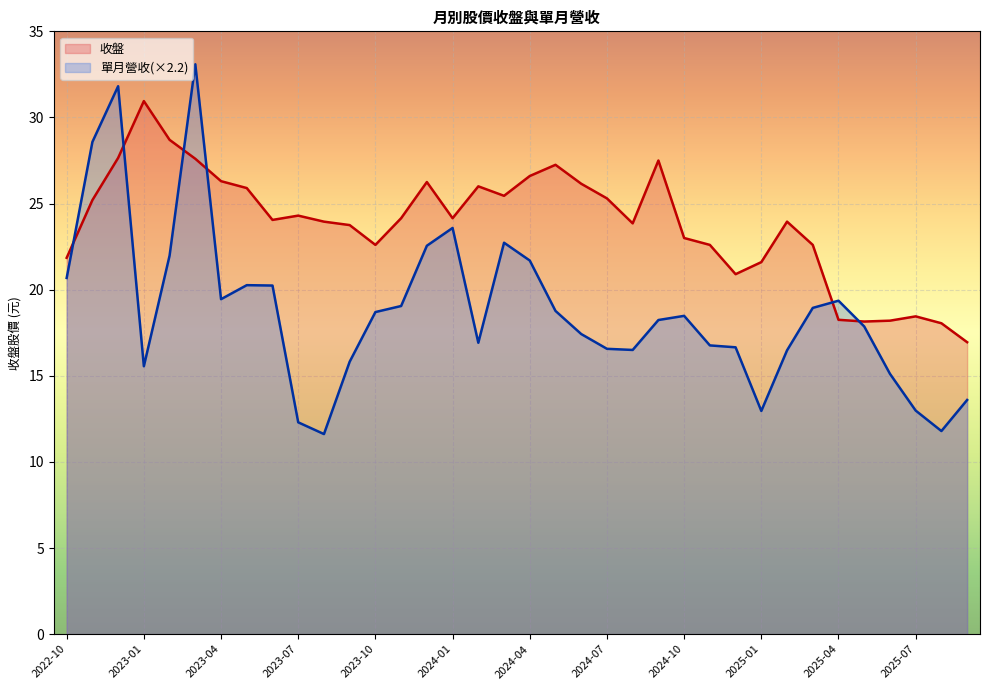

Is it true that 收盤 equals 24.3 at 2023-07?

True